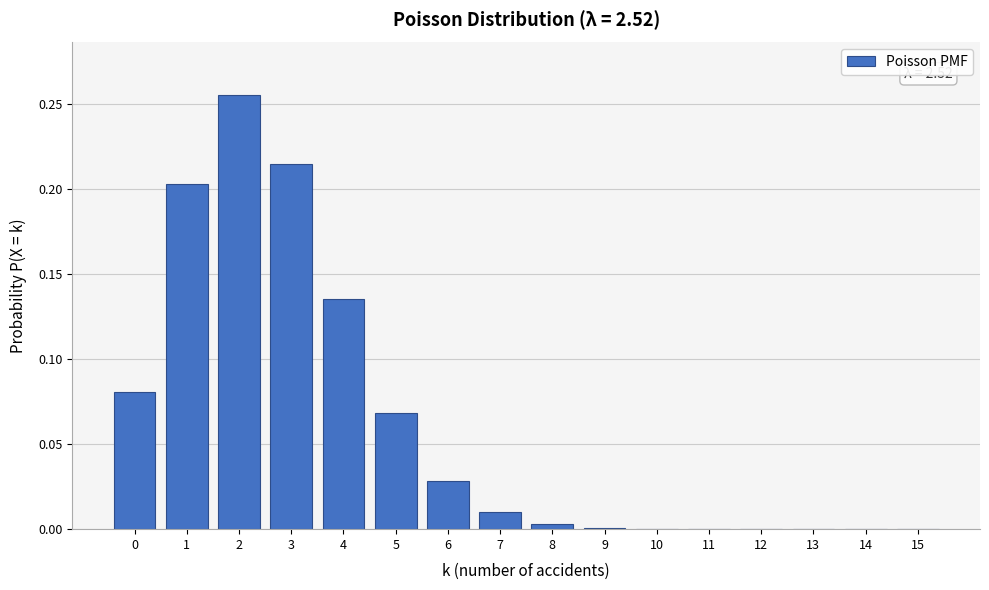

What is the sum of all values?

1.0